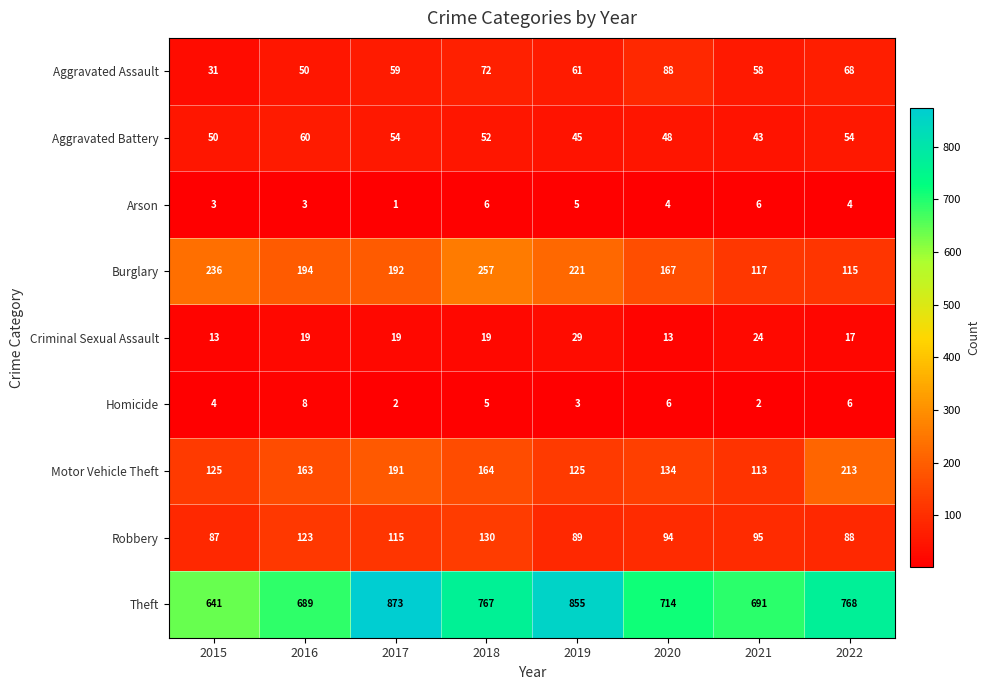

At which category is the sum across all series the highest?

2017